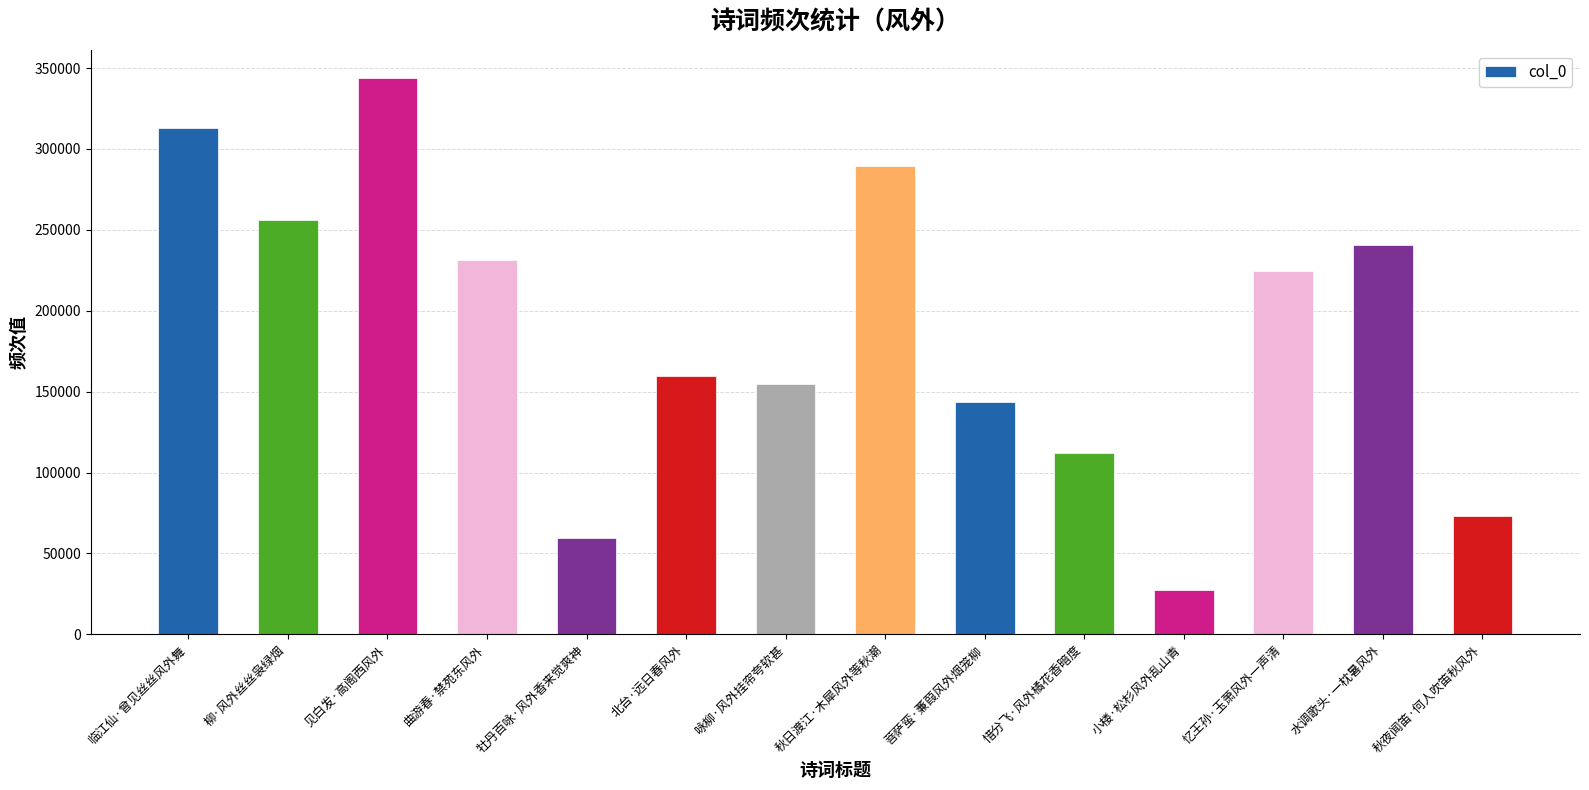

How many bars are there in total?

14